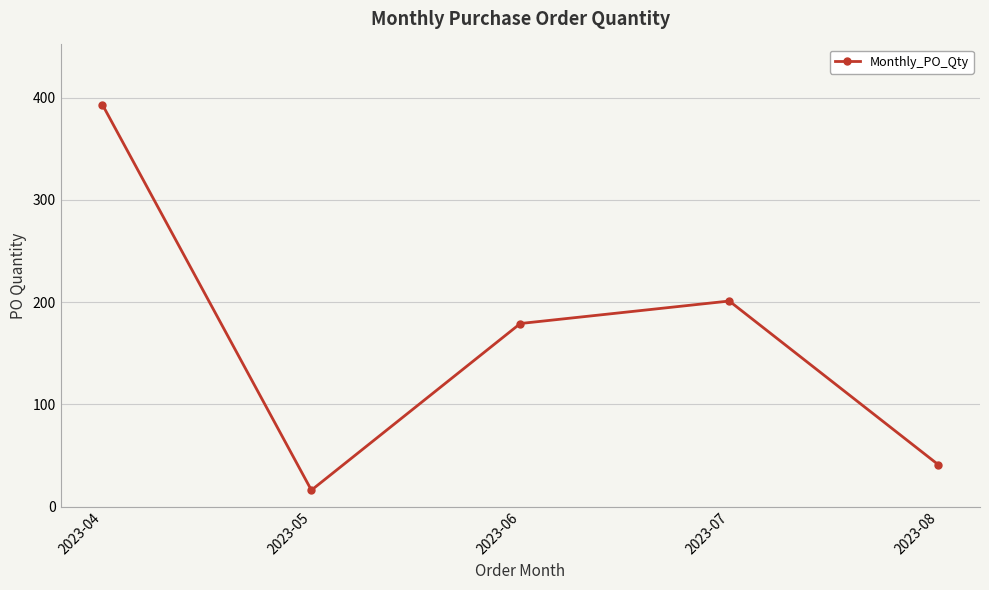

Count the number of categories in the chart.

5